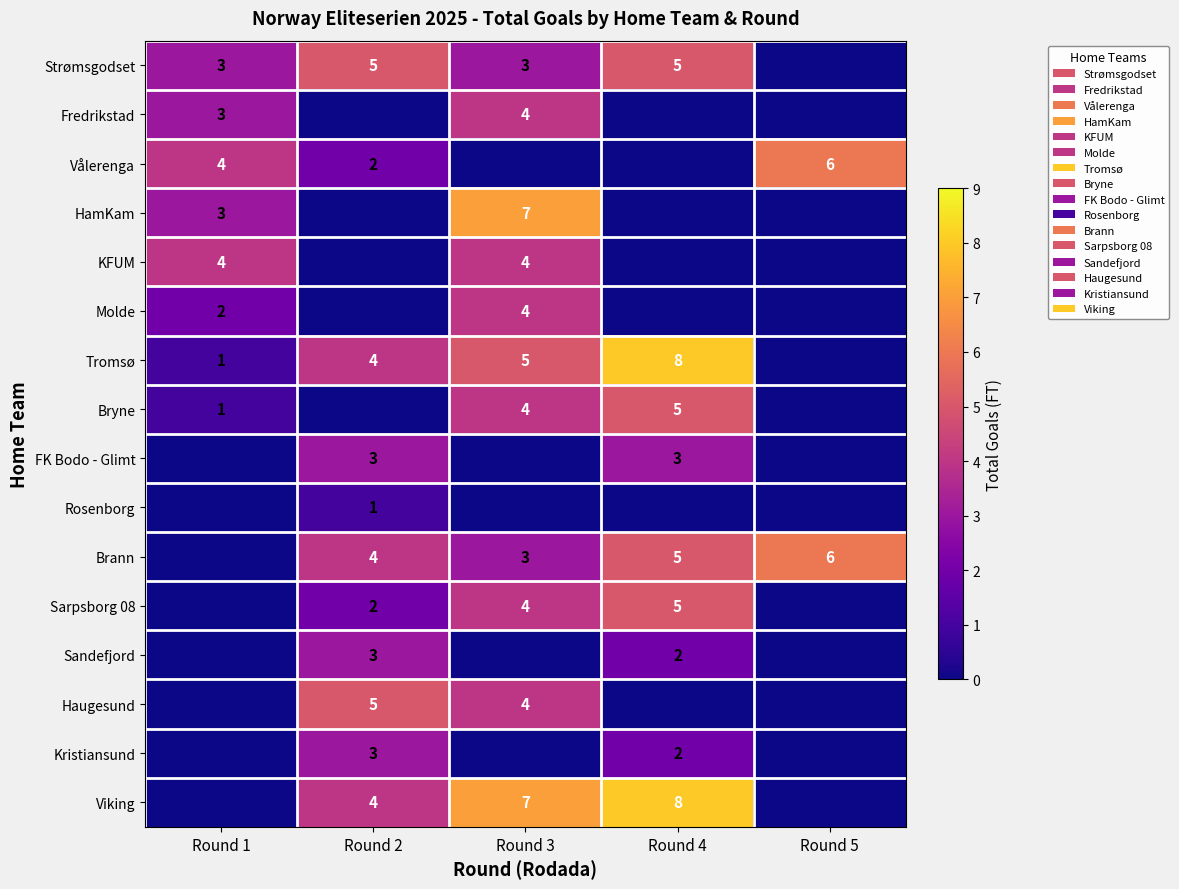

Is it true that Sarpsborg 08 equals 3 at Round 2?

False